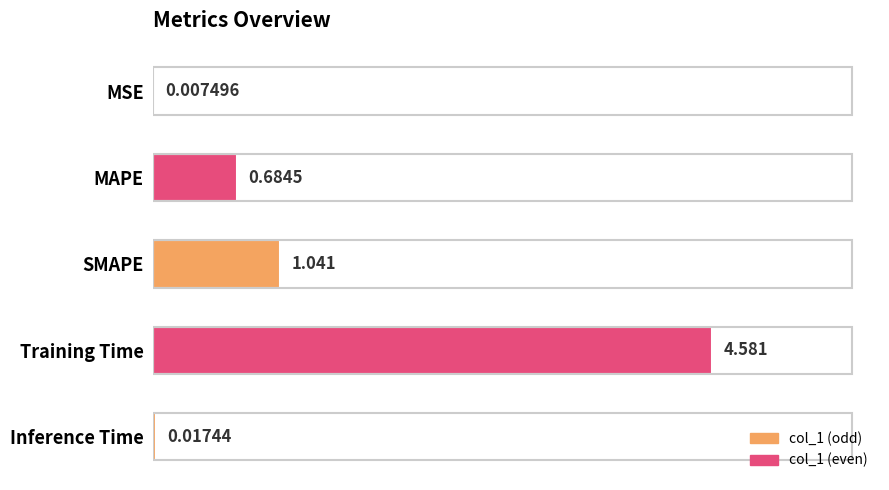

What is the sum of all values?

6.3